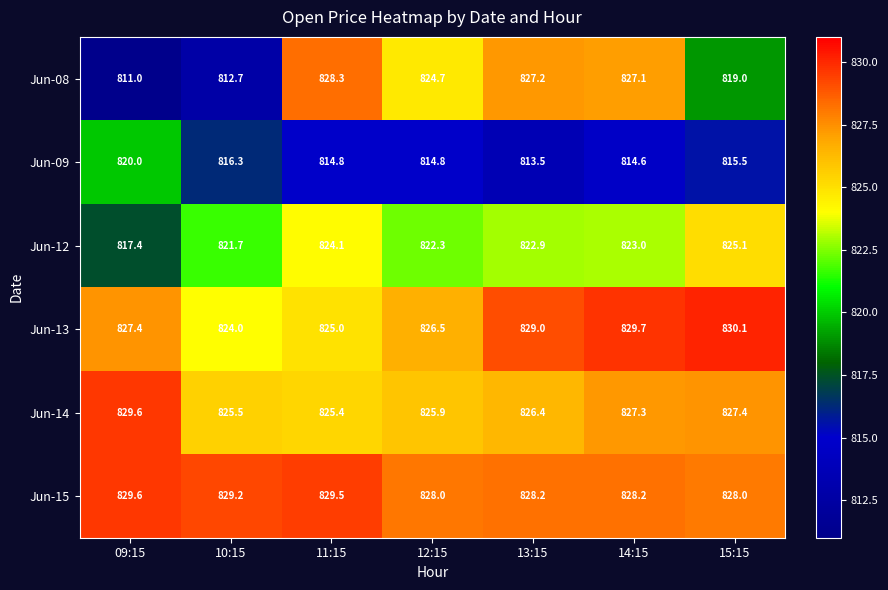

What is the difference between the maximum and second lowest values in the Jun-15 series?

1.6